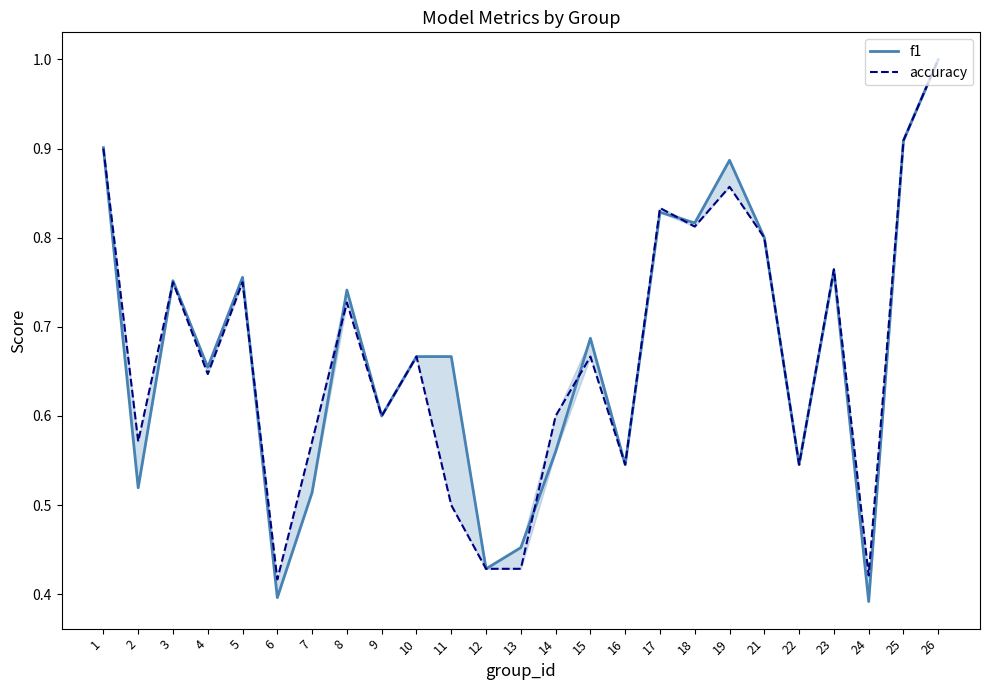

The f1 series shows 0.7 at 15. True or false?

True